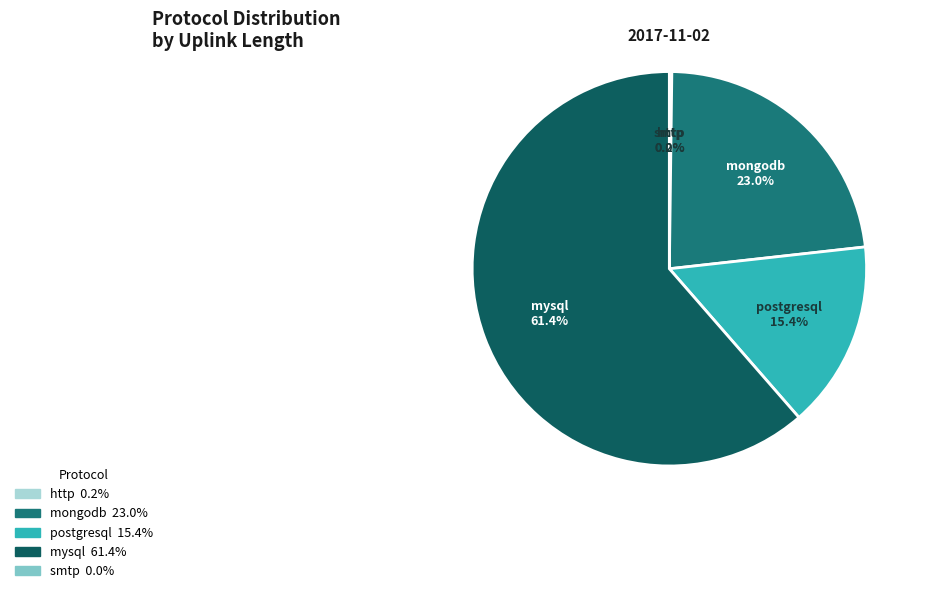

To the nearest percent, what is the difference between the mongodb and mysql slice percentages?

38%